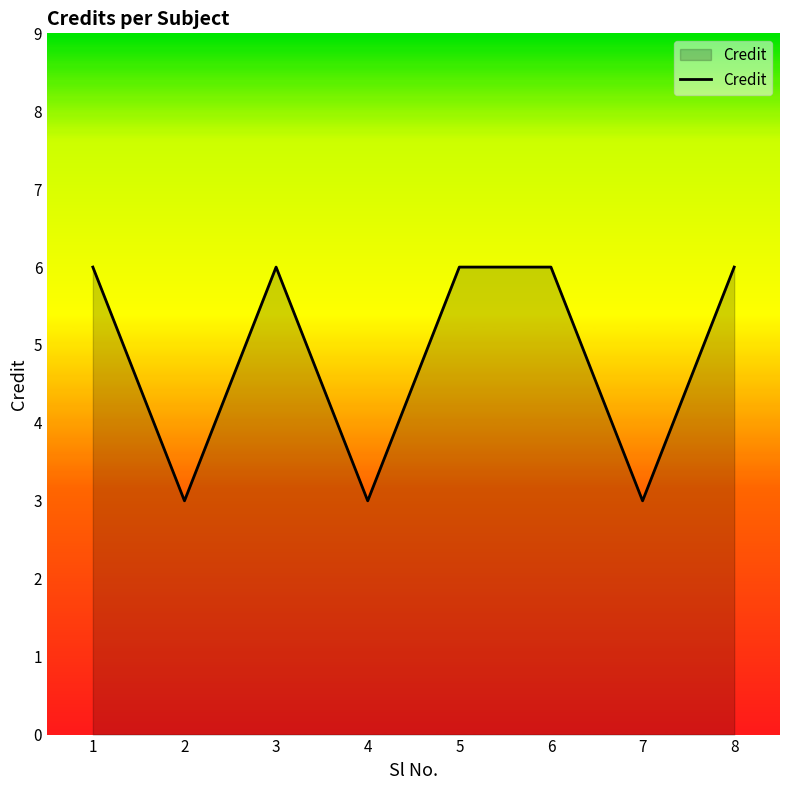

What is the minimum value shown in the chart?

3